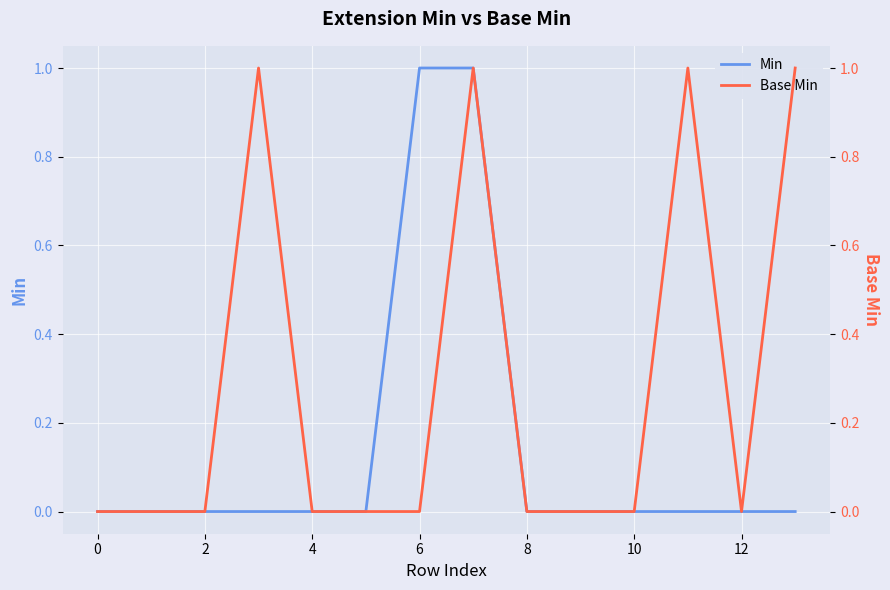

The Min series shows 0 at 8. True or false?

True